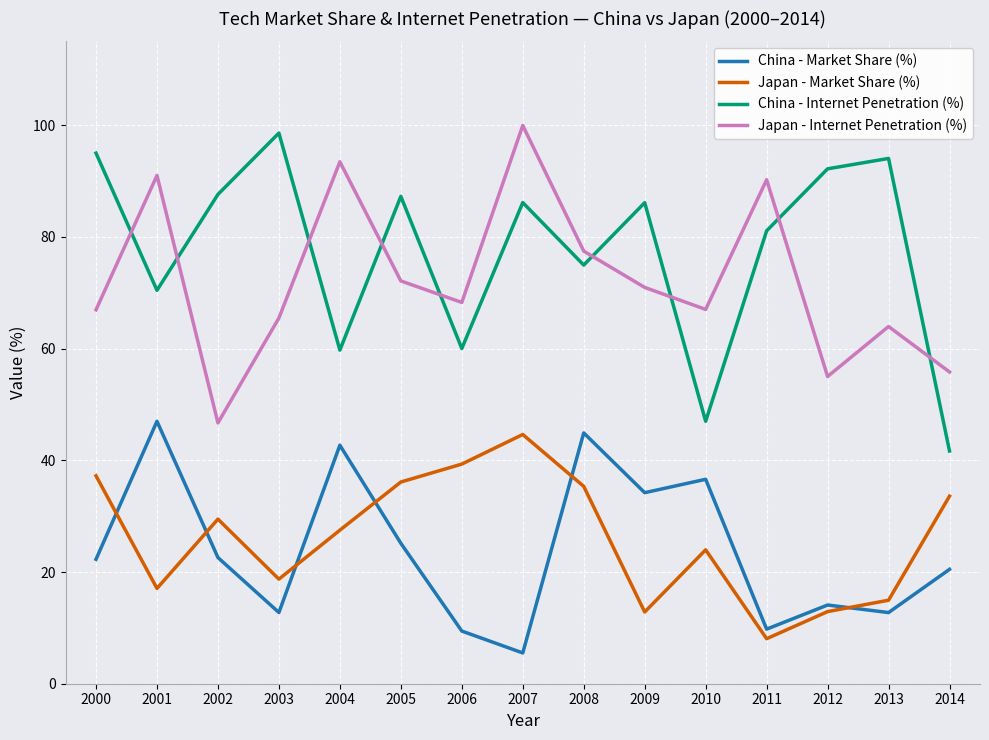

True or false: Japan - Market Share (%) has a value of 18.7 at 2003.

True